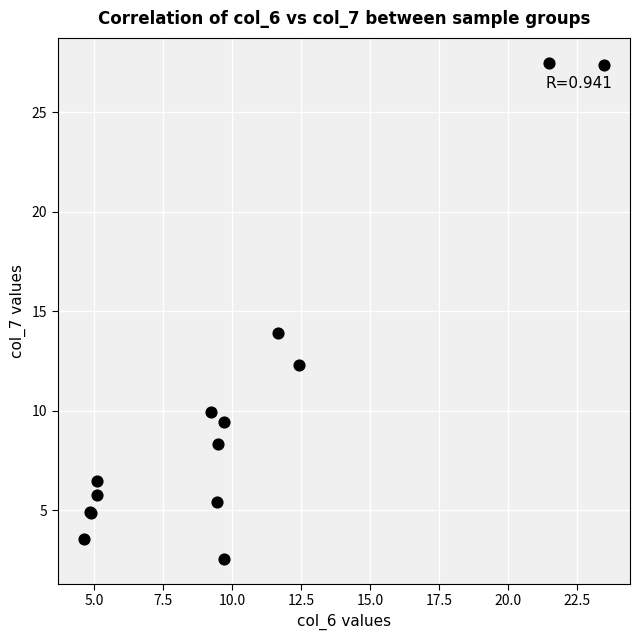

What Y value in the scatter plot is closest to 15?

13.9